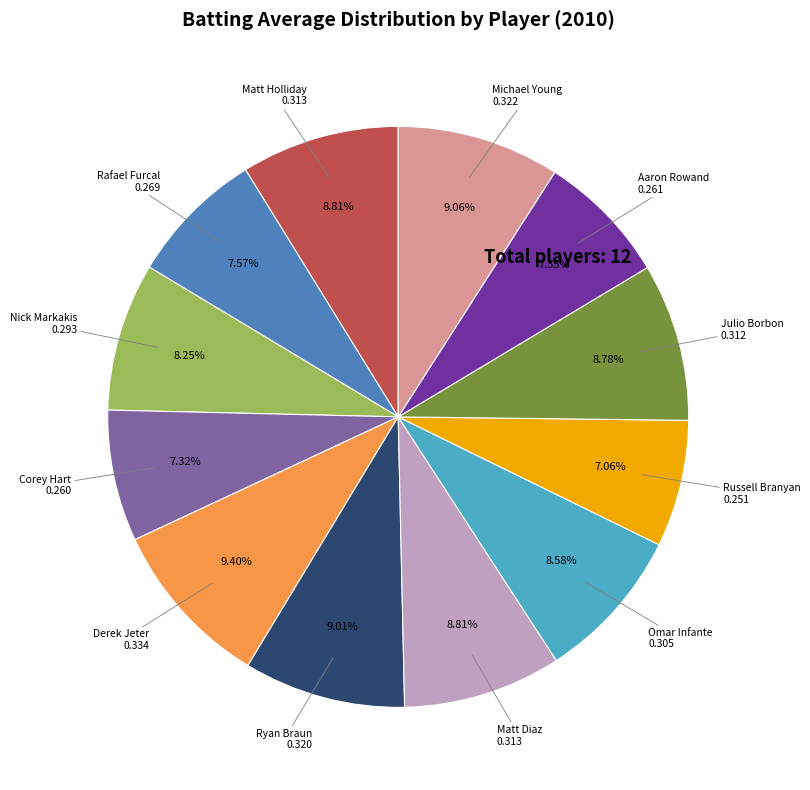

Is there any slice that represents more than half of the pie?

No